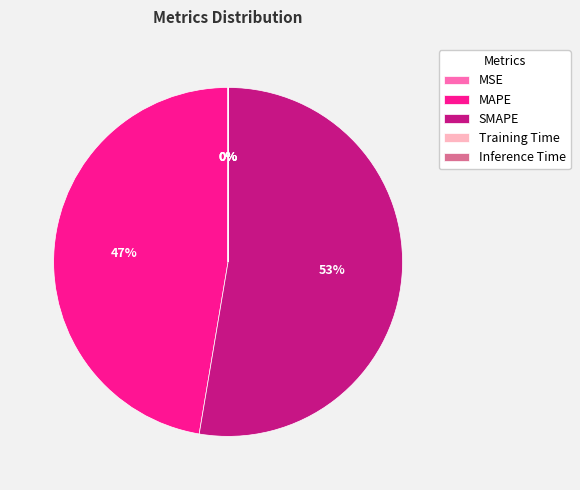

The MAPE slice represents 47% of the pie. True or false?

True